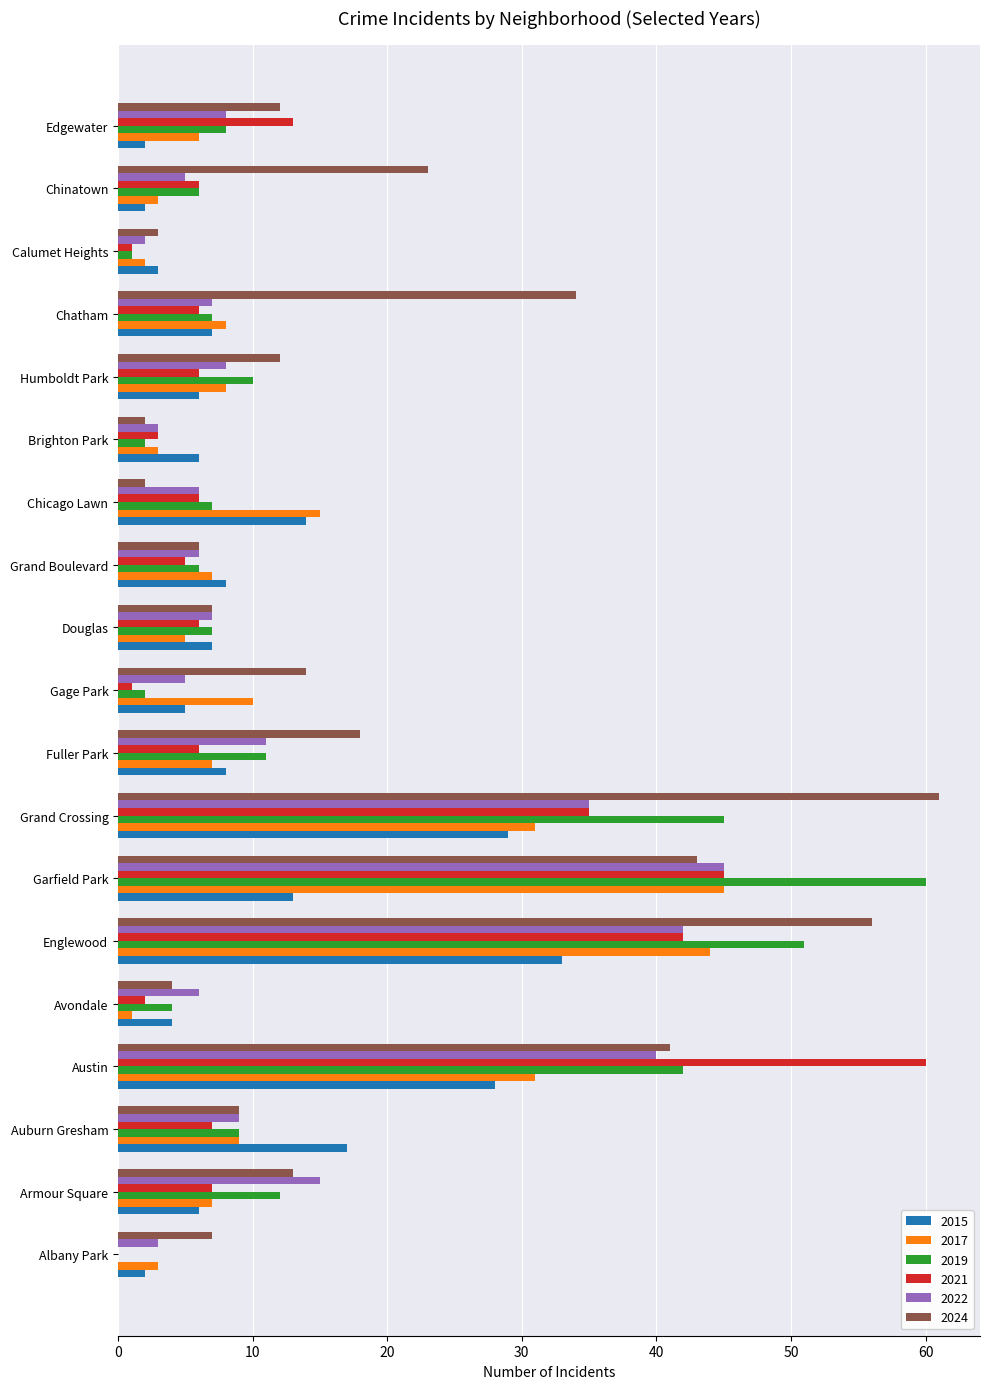

Which series has the largest total across all categories?

2024